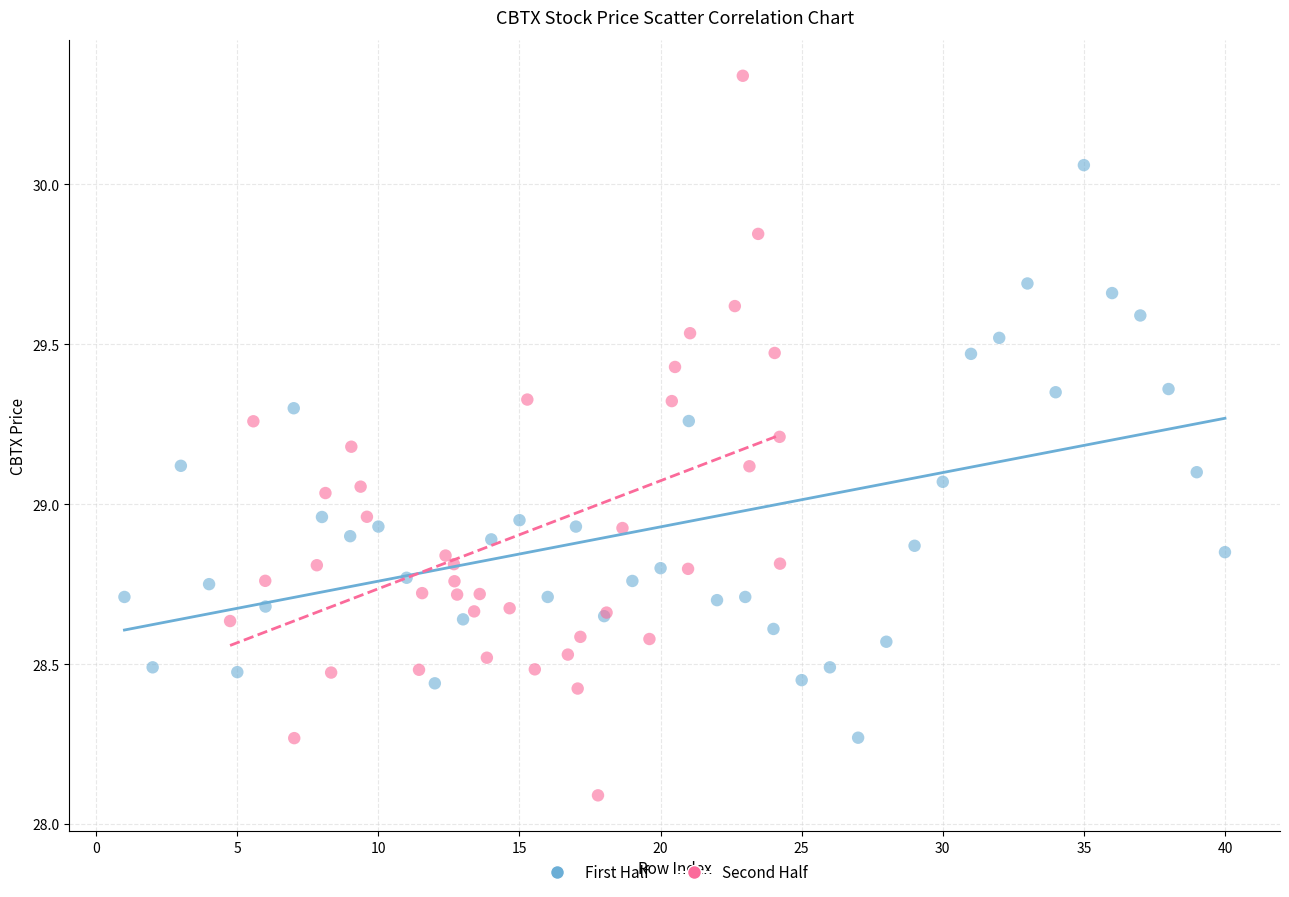

Which series reaches the minimum Y coordinate?

Second Half